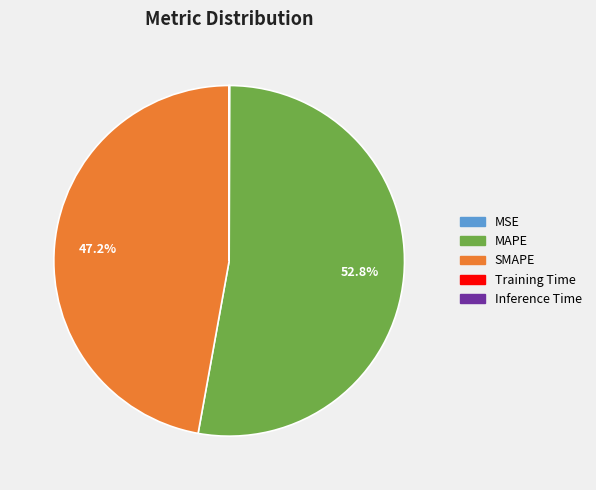

Which category accounts for the majority?

MAPE